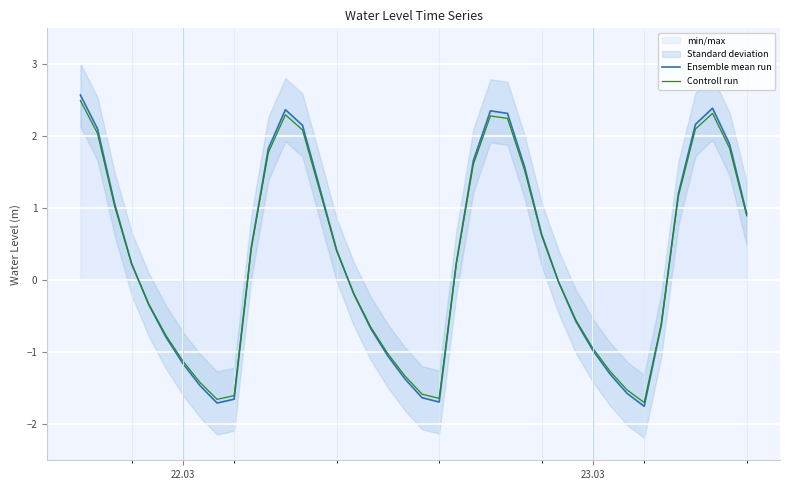

What is the maximum value shown in the chart?

2.6